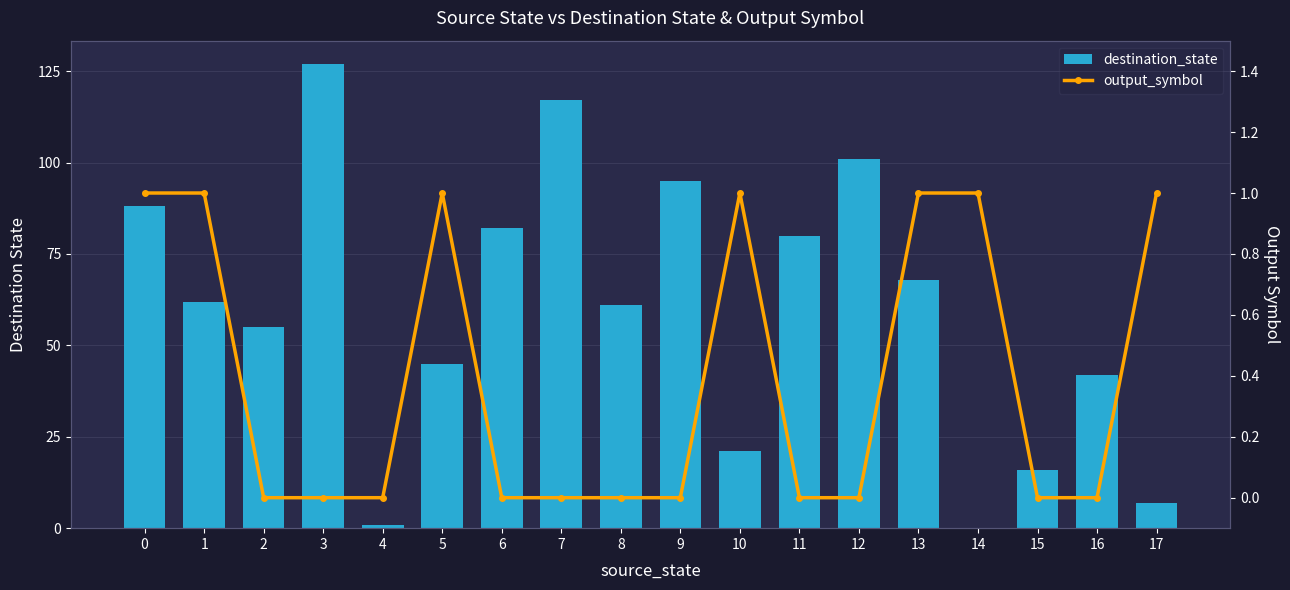

True or false: output_symbol has a value of -1 at 11.

False